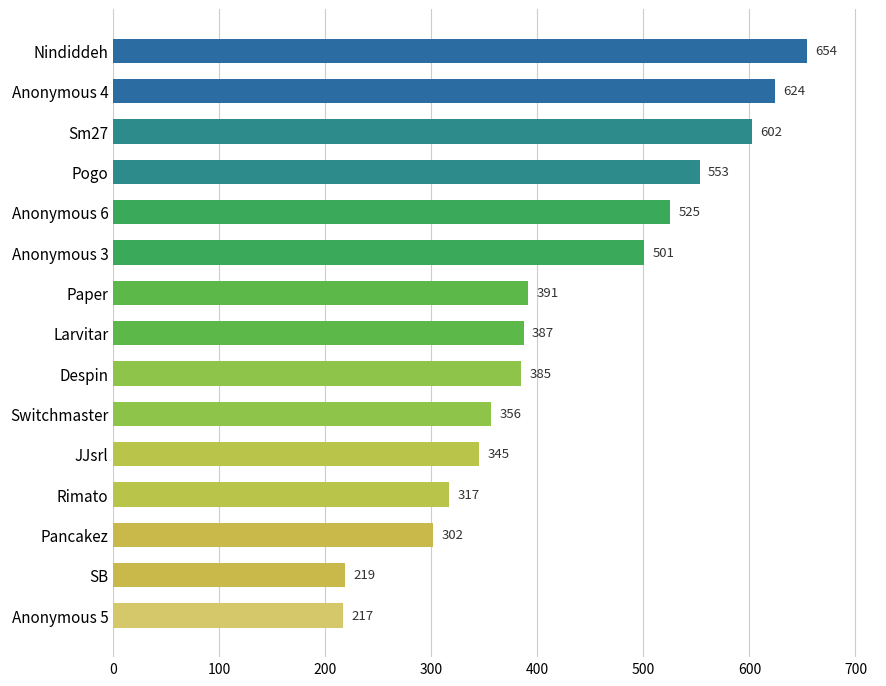

Is it true that the value at Anonymous 4 is 854?

False